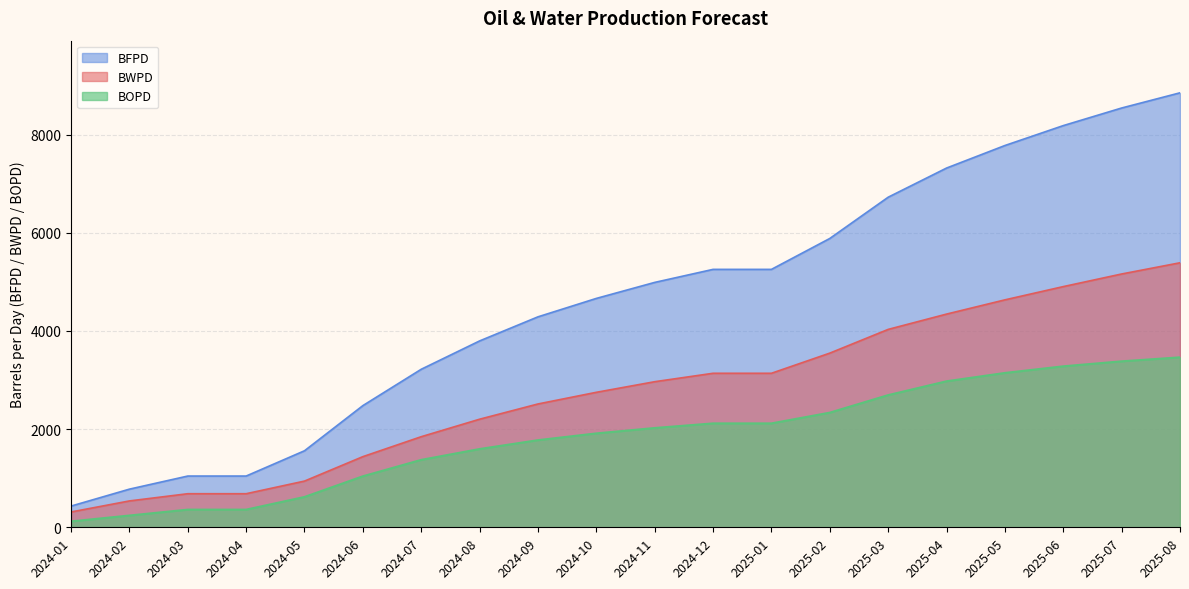

Is it true that BWPD equals 5649.3 at 2025-03?

False